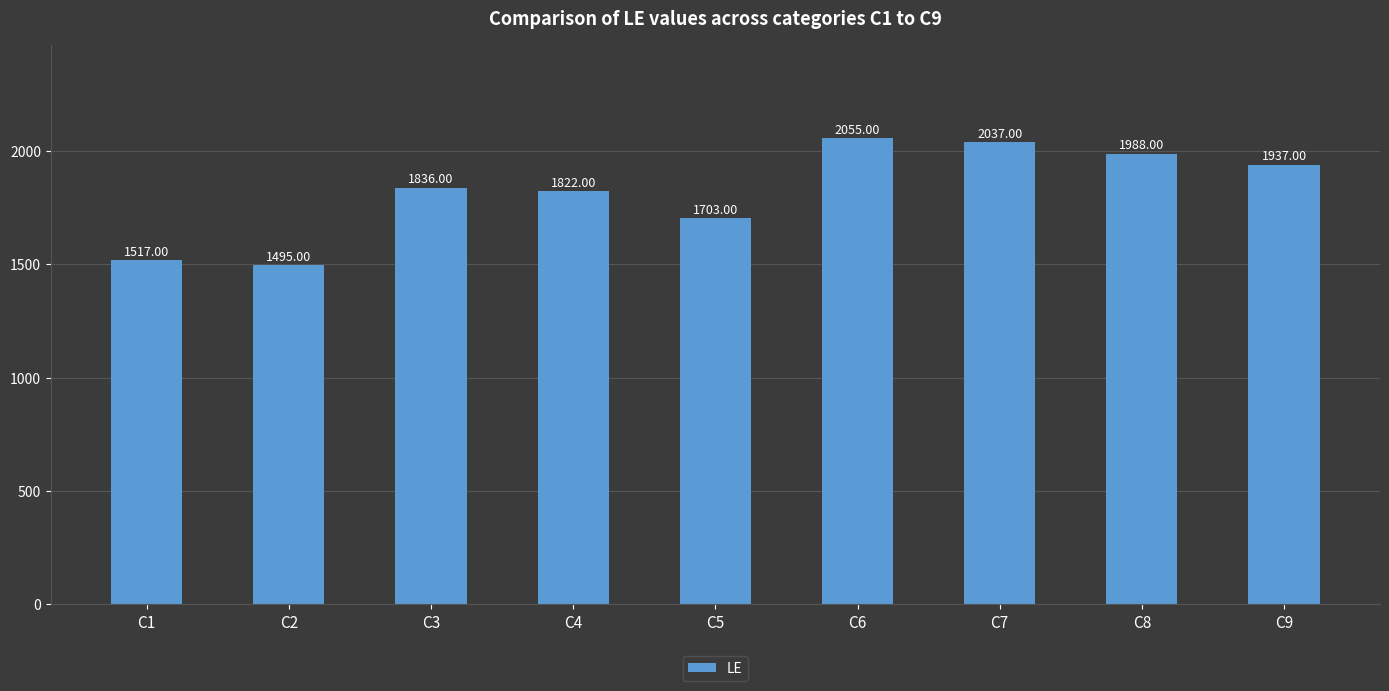

Which label corresponds to the largest value in the chart?

C6